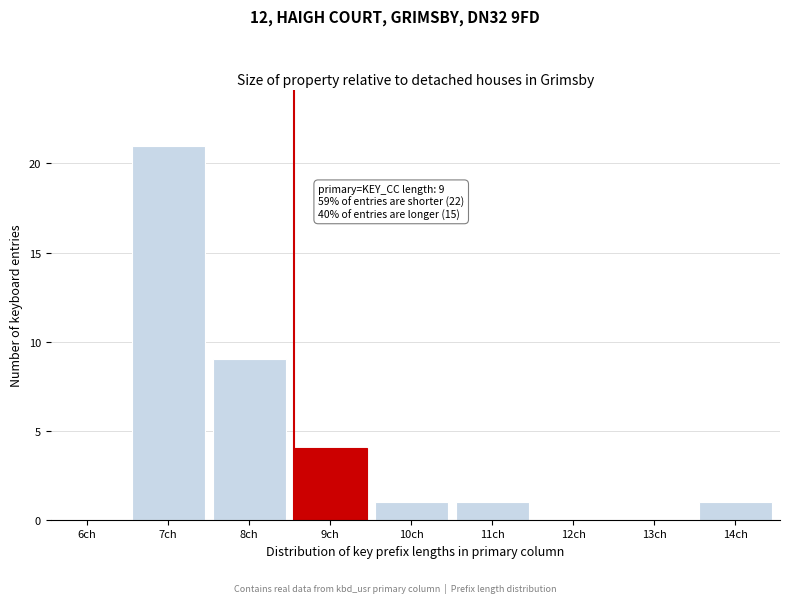

Reading right to left, extract all data points from this chart.

14ch=1	13ch=0	12ch=0	11ch=1	10ch=1	9ch=4	8ch=9	7ch=21	6ch=0